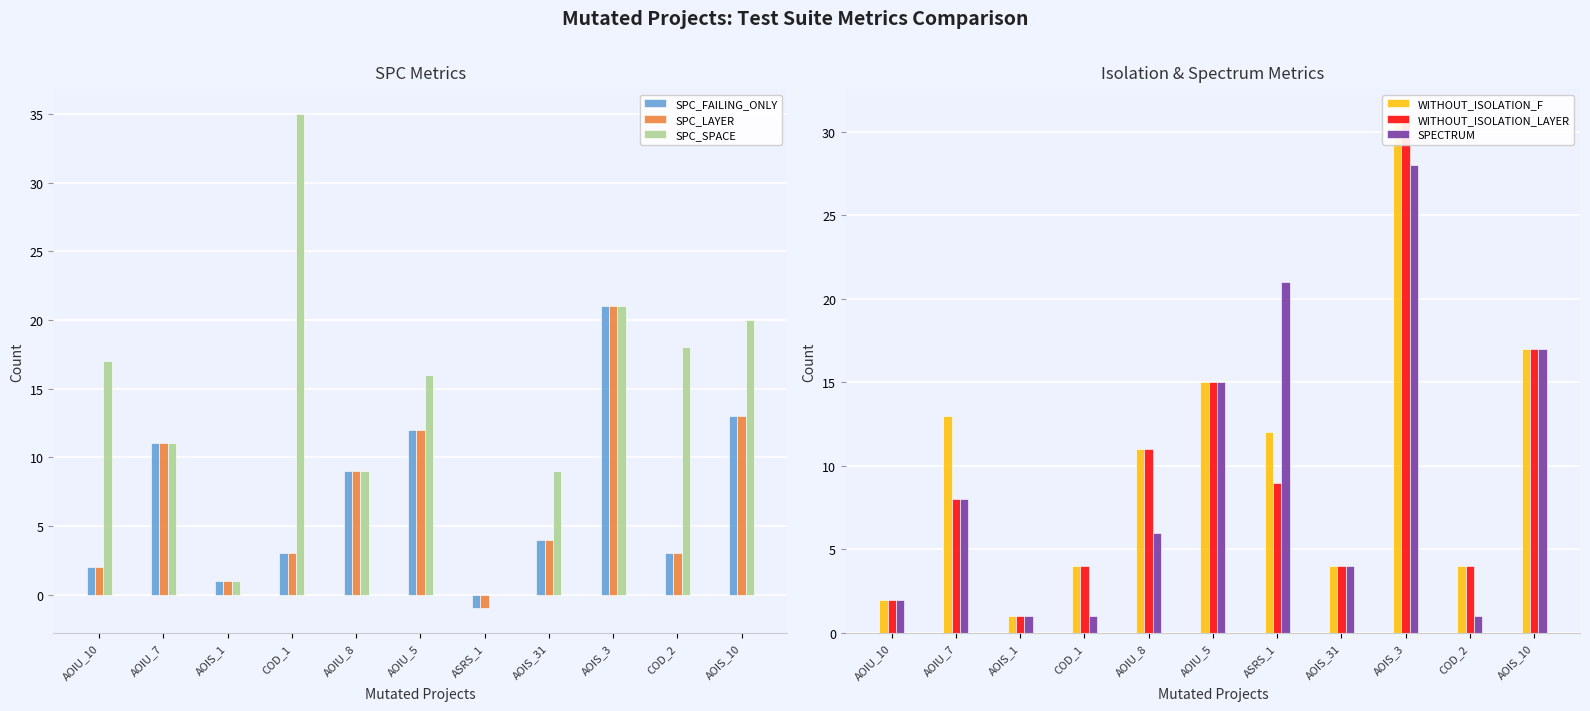

What are all the series names shown in the legend?

SPC_FAILING_ONLY, SPC_LAYER, SPC_SPACE, WITHOUT_ISOLATION_F, WITHOUT_ISOLATION_LAYER, SPECTRUM